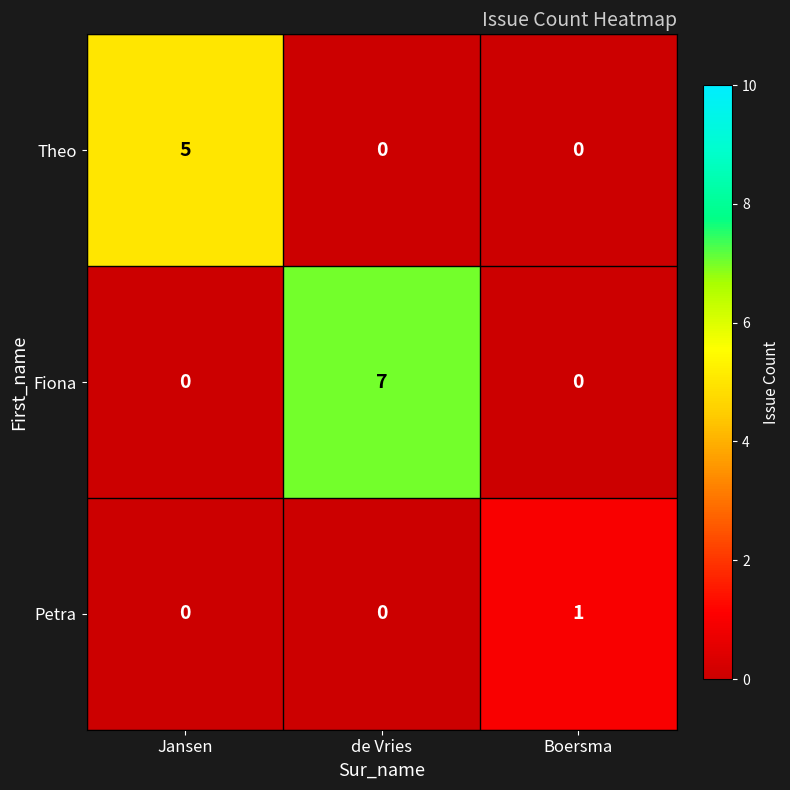

List the series in order of their peak value, lowest first.

Petra, Theo, Fiona